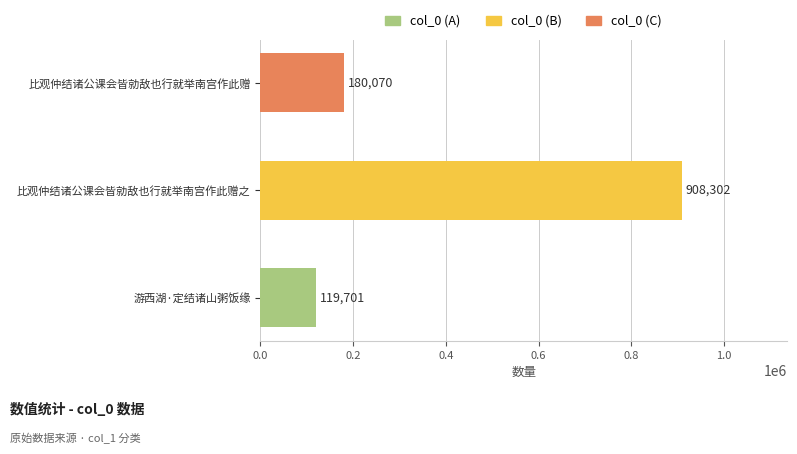

What is the change in value from 比观仲结诸公课会皆勍敌也行就举南宫作此赠之 to 比观仲结诸公课会皆勍敌也行就举南宫作此赠?

-728232